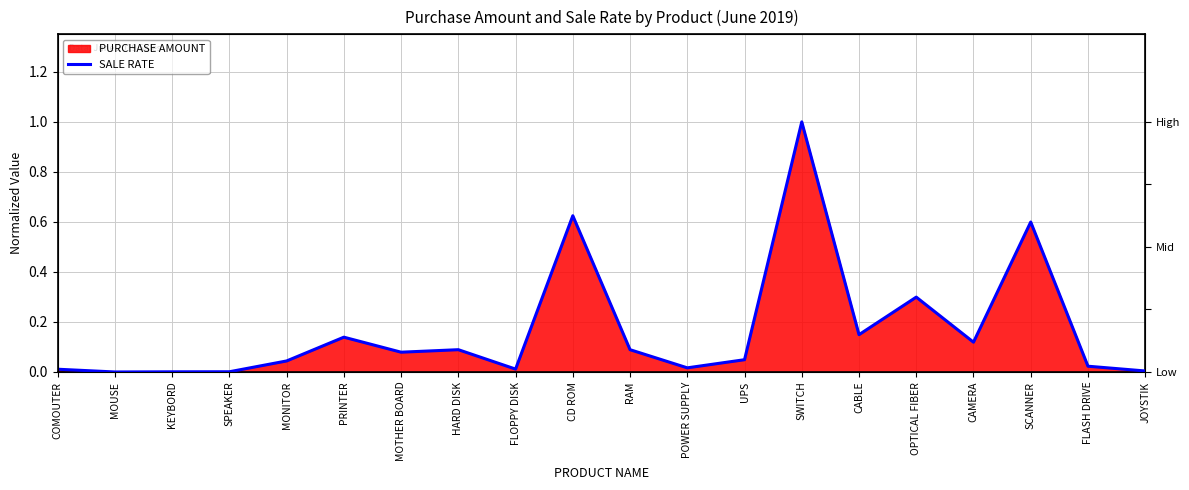

What position from the left is MONITOR?

5